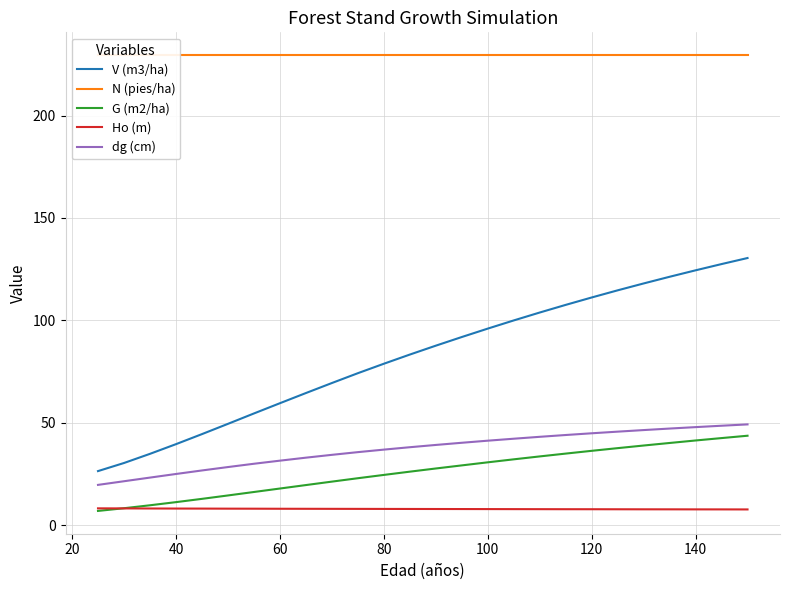

True or false: V (m3/ha) and dg (cm) cross at least once.

False